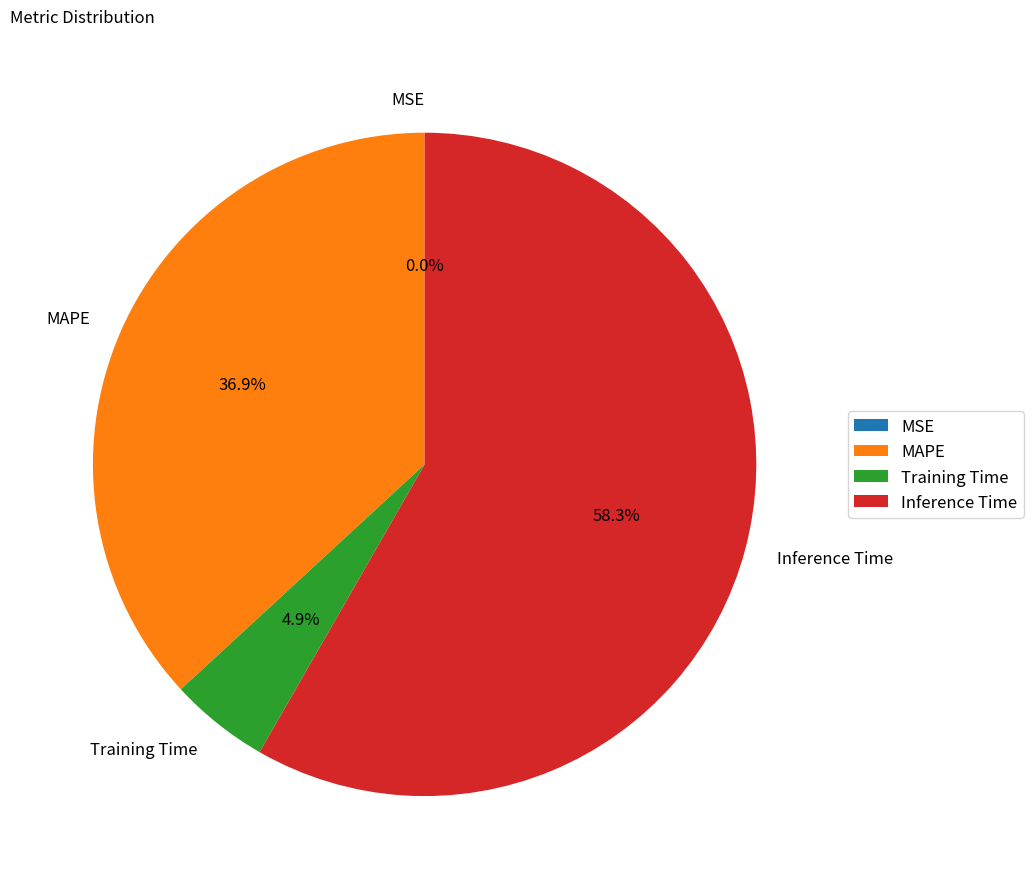

What is the total percentage of Inference Time and MAPE?

95.1%